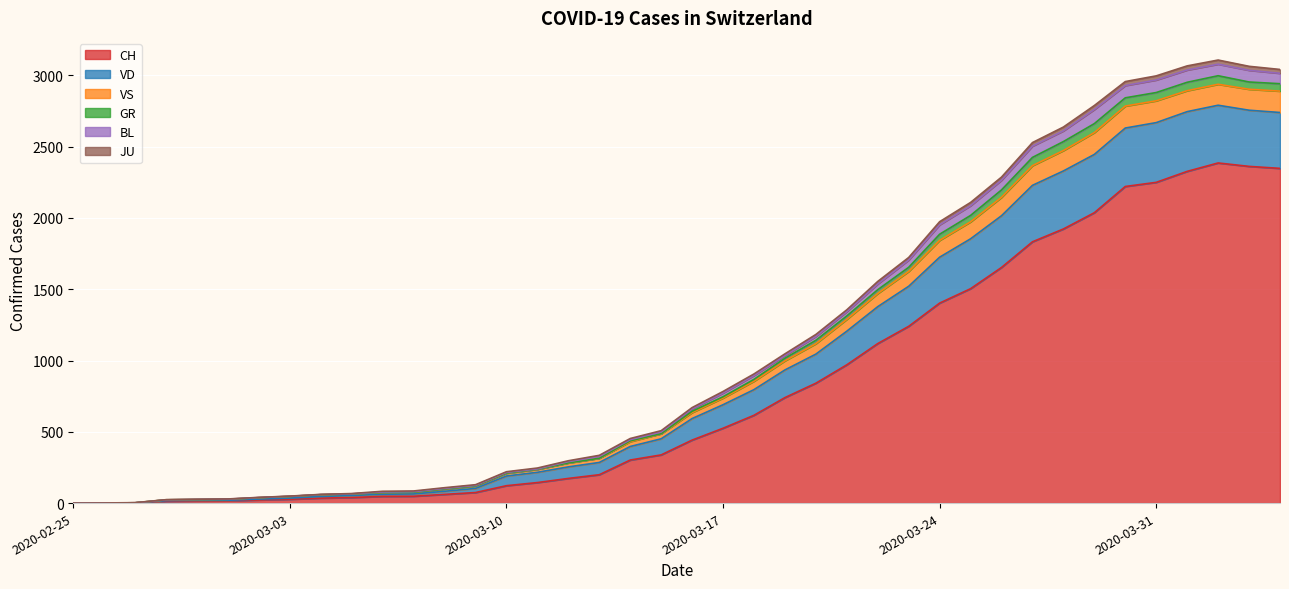

In VS, how many points are higher than both neighbors (excluding endpoints)?

1